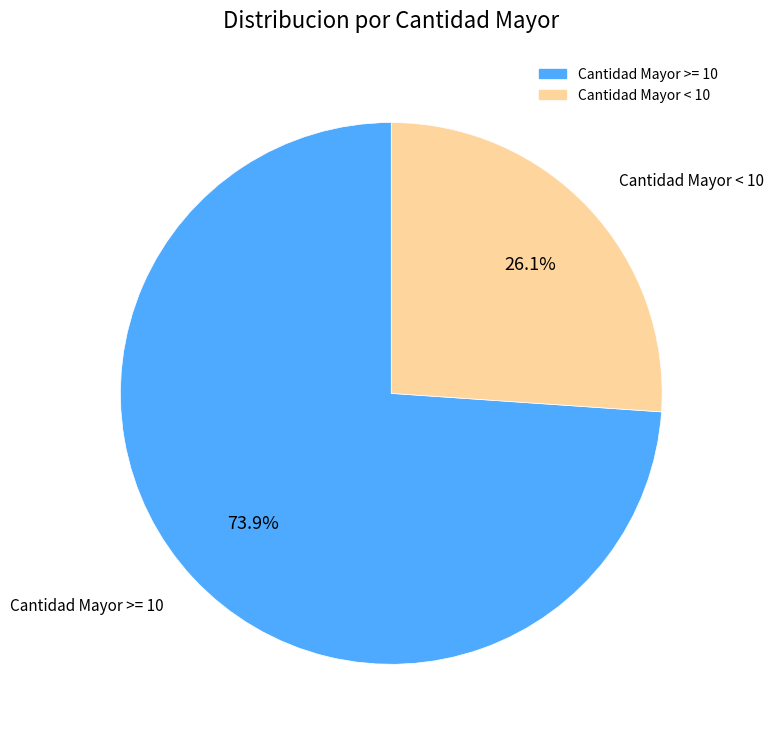

How many segments does this pie chart have?

2